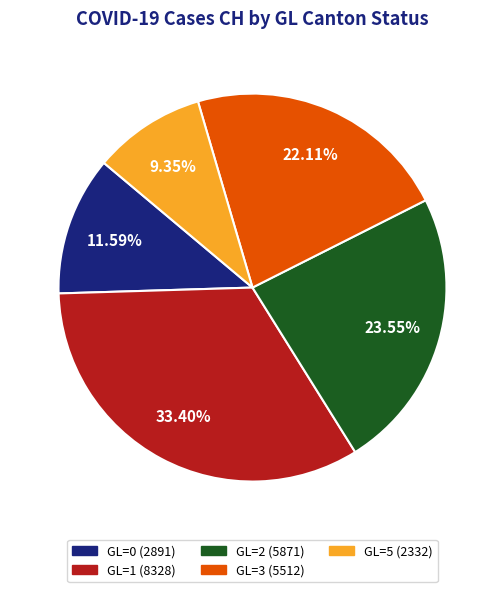

Does any single category account for the majority?

No